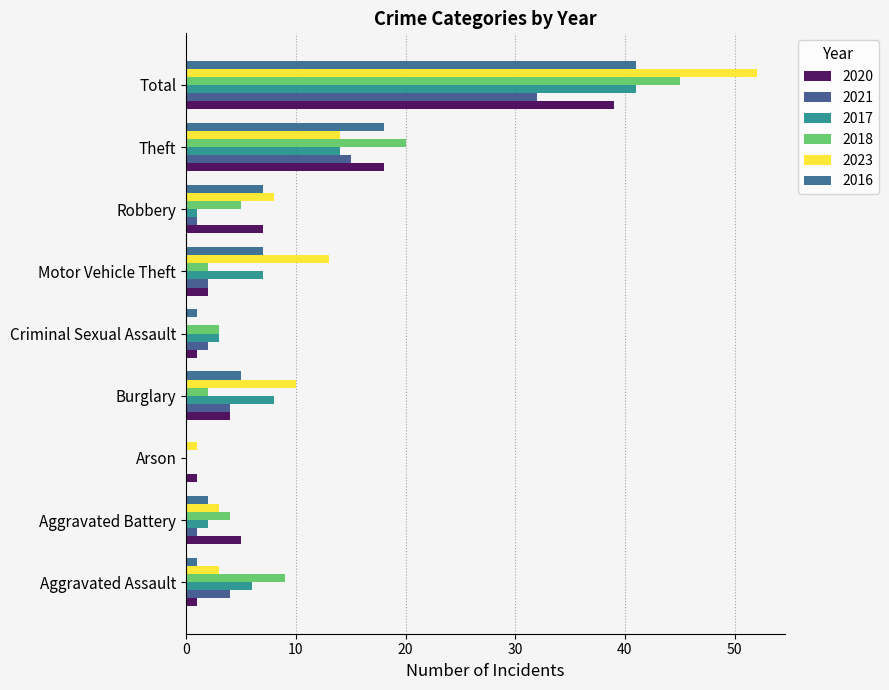

What is the sum of the 2021 values at Aggravated Battery and Aggravated Assault?

5